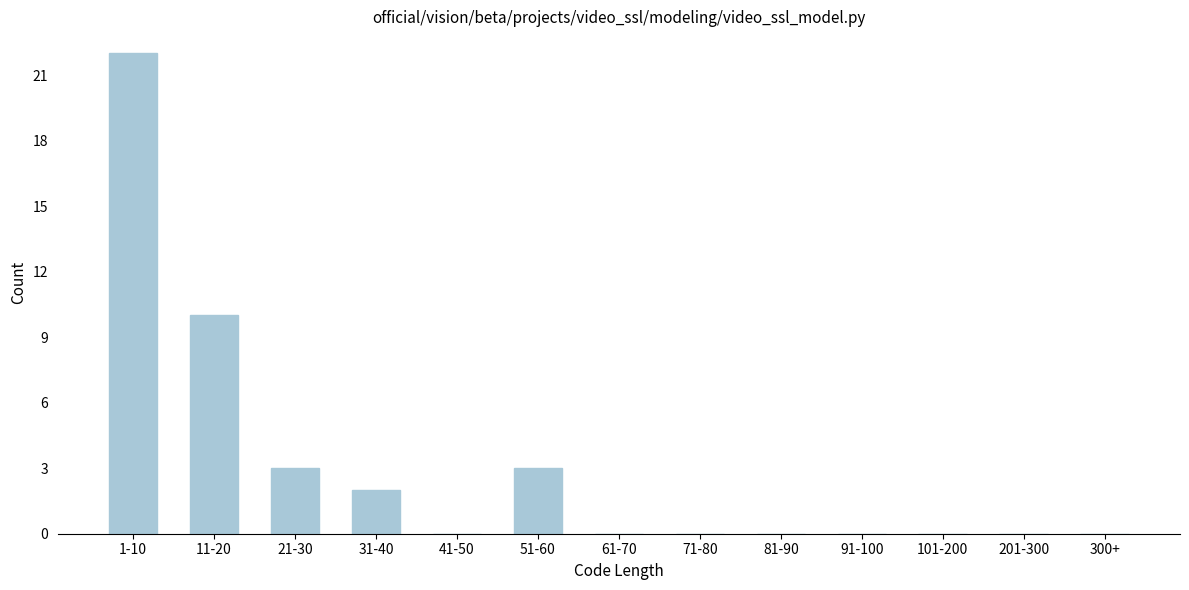

Reading left to right, transcribe all the data shown in this chart.

1-10=22	11-20=10	21-30=3	31-40=2	41-50=0	51-60=3	61-70=0	71-80=0	81-90=0	91-100=0	101-200=0	201-300=0	300+=0